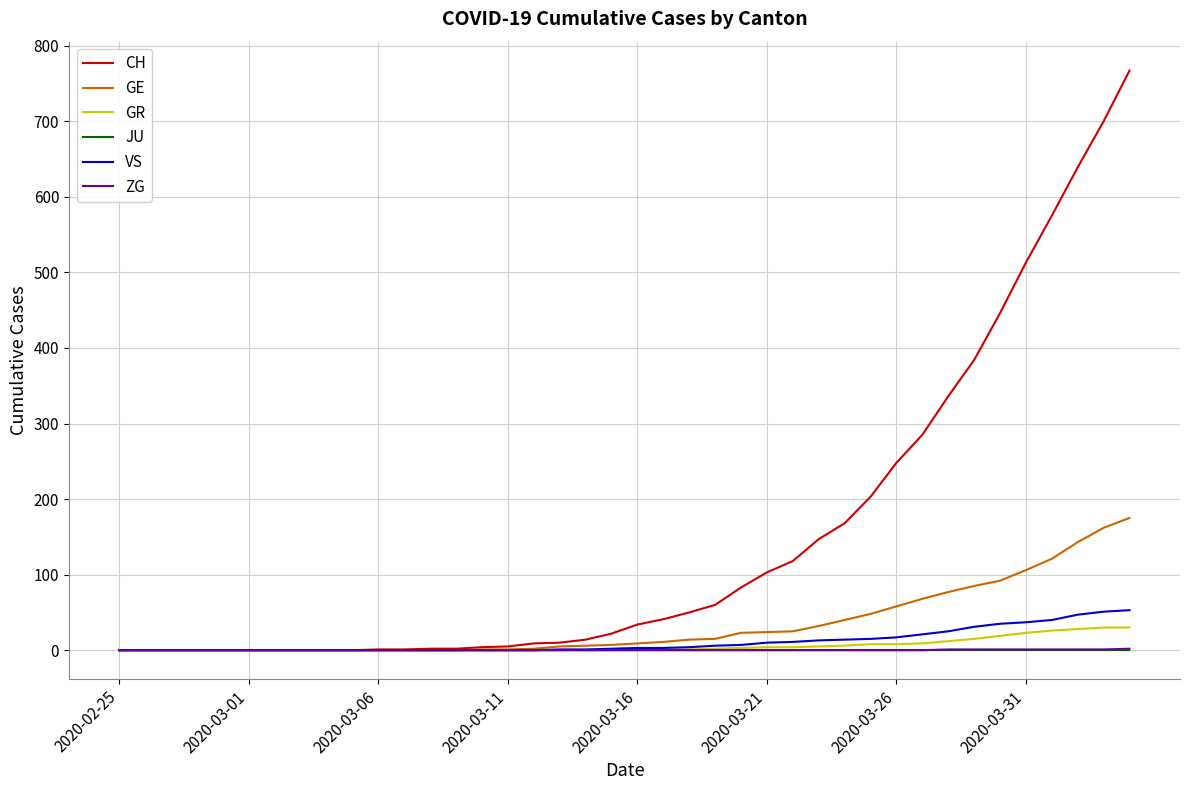

Which series has the widest spread of values?

CH